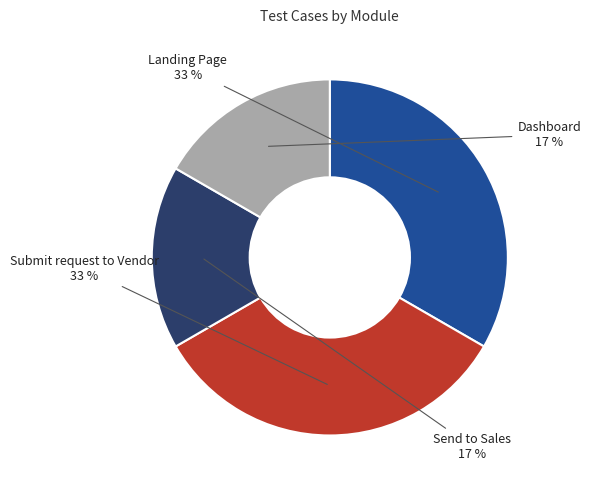

Which has a higher value, Submit request to Vendor or Send to Sales?

Submit request to Vendor